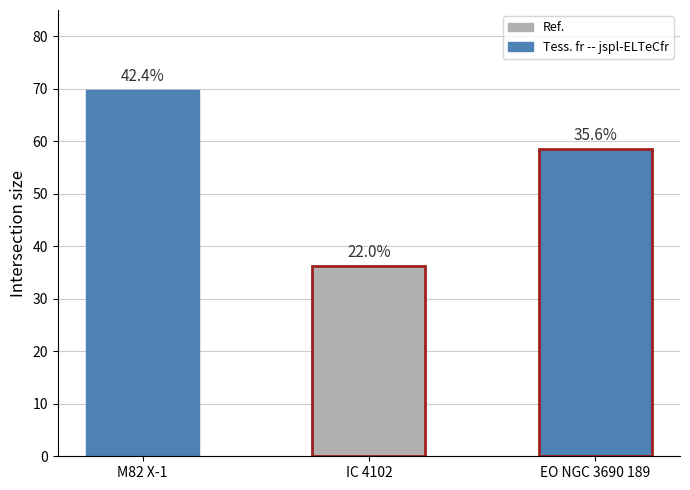

Reading left to right, list all the values displayed in this chart.

69.7	36.2	58.5